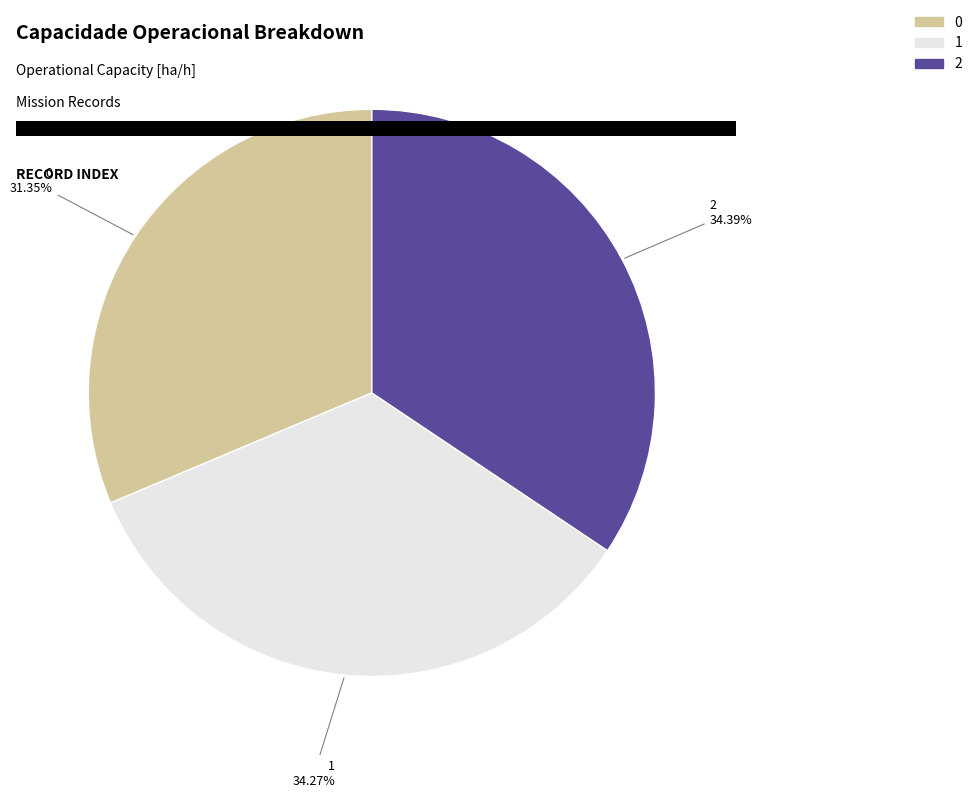

Approximately how many times larger is the value at 2 compared to 1?

1.0